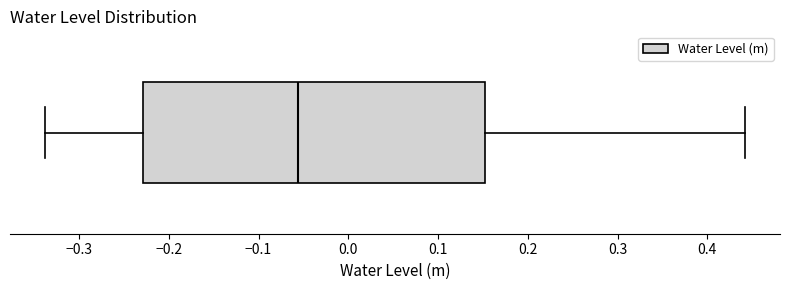

Transcribe this box plot: give where the median line is, the range the box spans, and where the two whiskers end, as read against the x-axis. The values are not printed on the chart, so give them approximately, as read against the axis.

median -0.06, box -0.23 to 0.15, whiskers -0.34 to 0.44